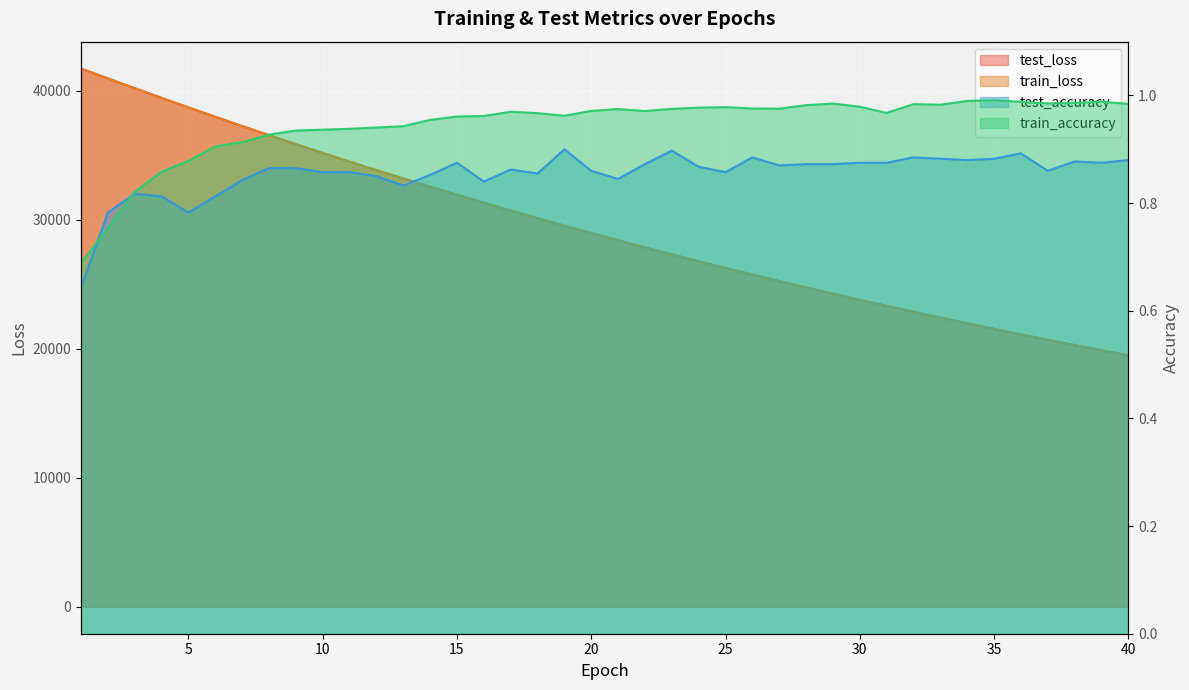

Which series has the largest total across all categories?

test_loss